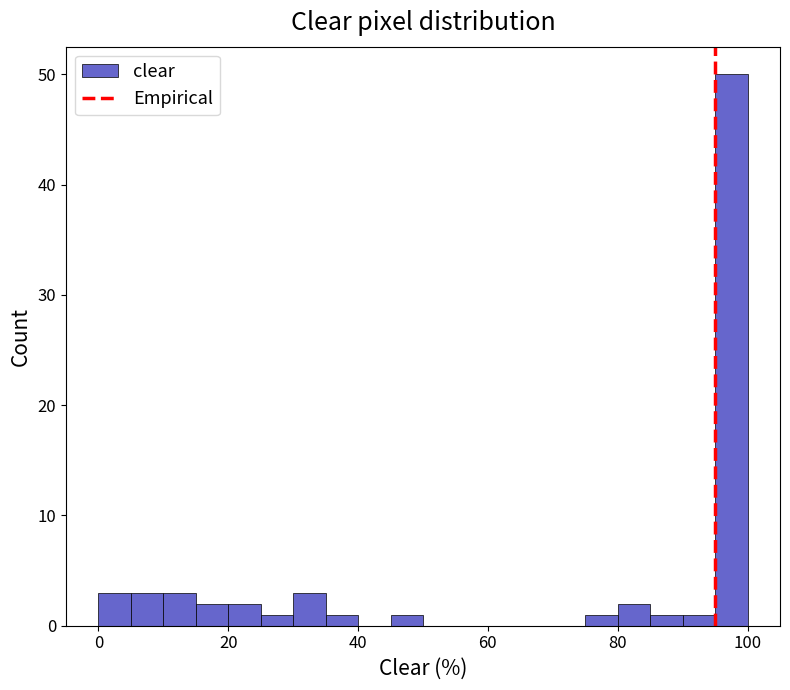

Read against the x-axis, roughly where is the centre of the tallest bar?

98